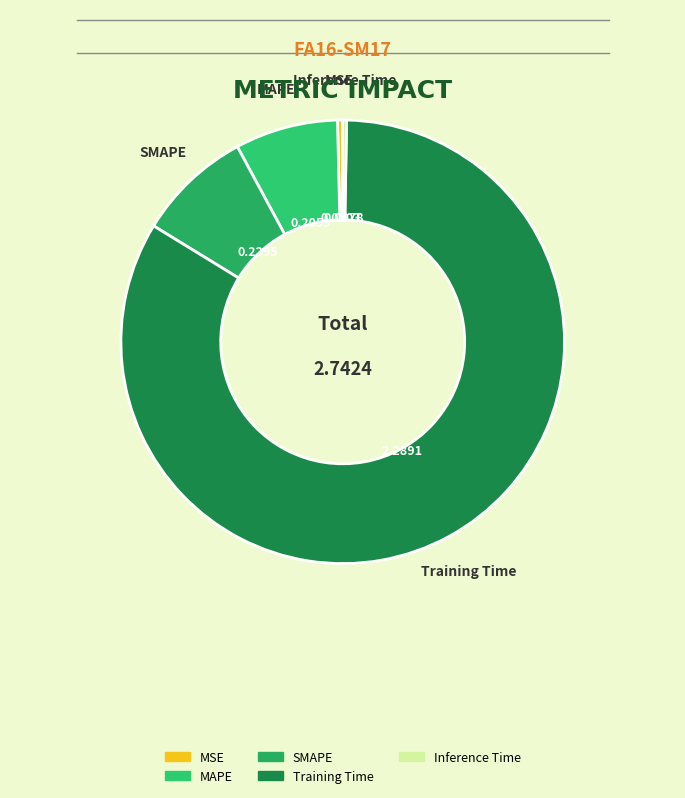

Does any single category account for the majority?

Yes